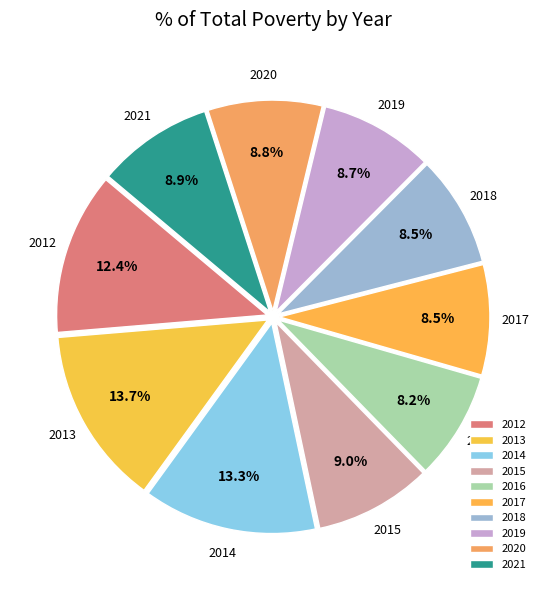

What is the ratio of the value at 2015 to the value at 2013?

0.7